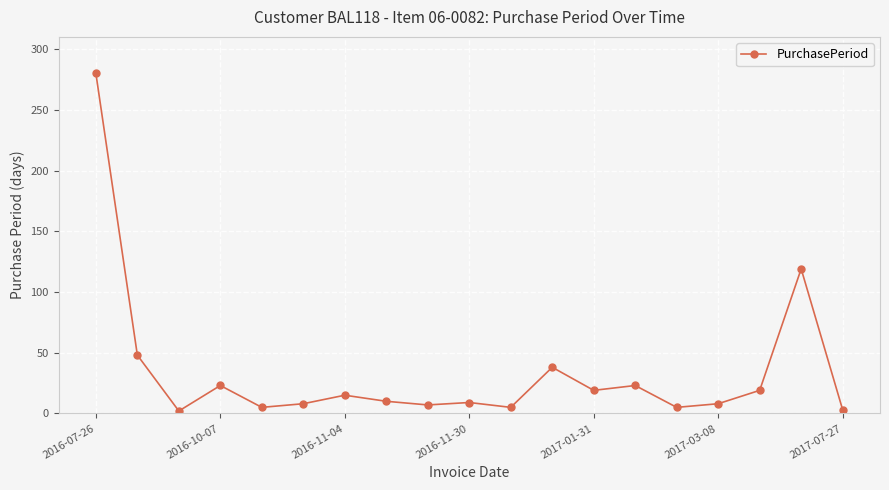

What is the maximum value shown in the chart?

280